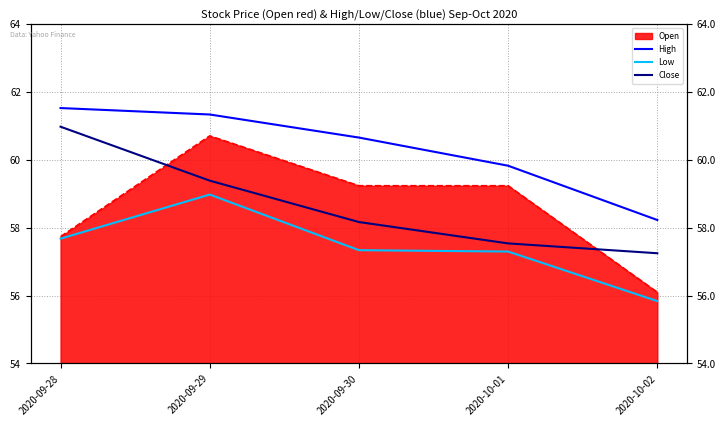

At 2020-09-28, list the series in order from largest to smallest.

High, Close, Low